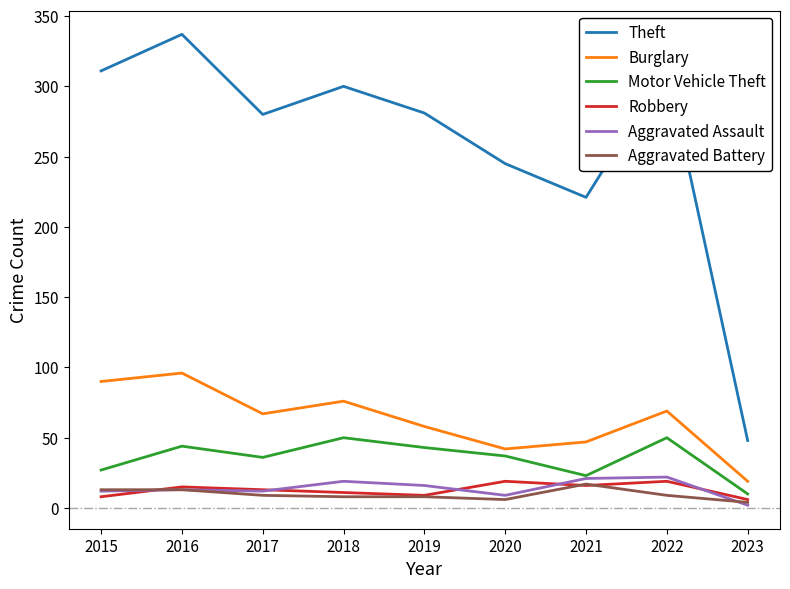

Does the chart display data point markers on the line(s)?

No